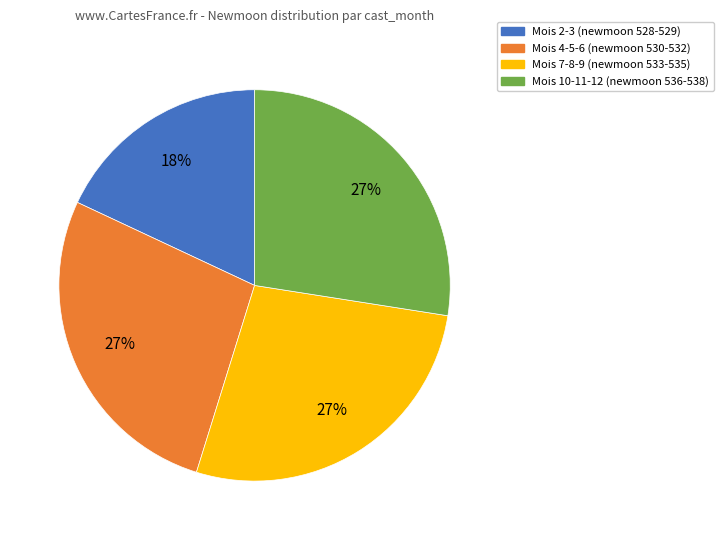

To the nearest percent, what is the average slice percentage?

25%